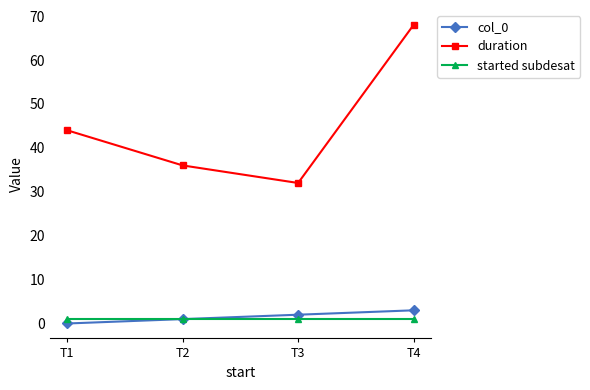

Does the chart have visible grid lines?

No